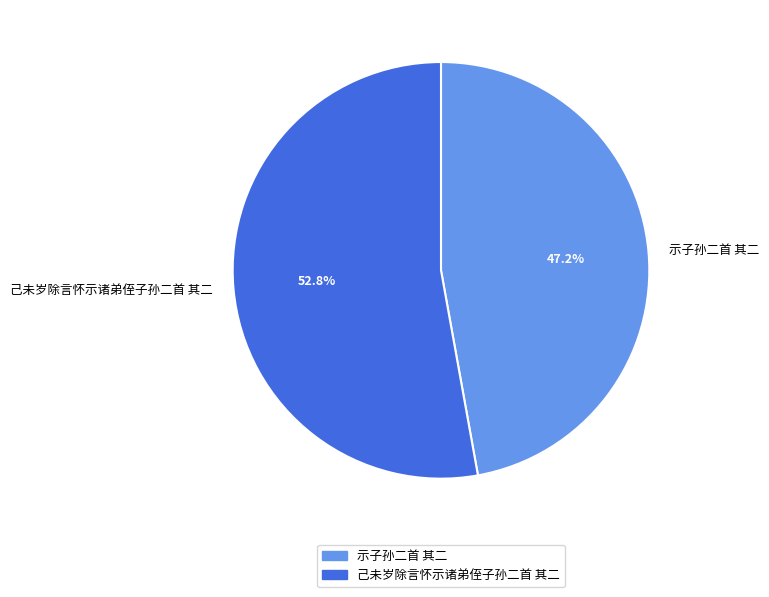

To the nearest percent, what portion does 示子孙二首 其二 represent?

47%